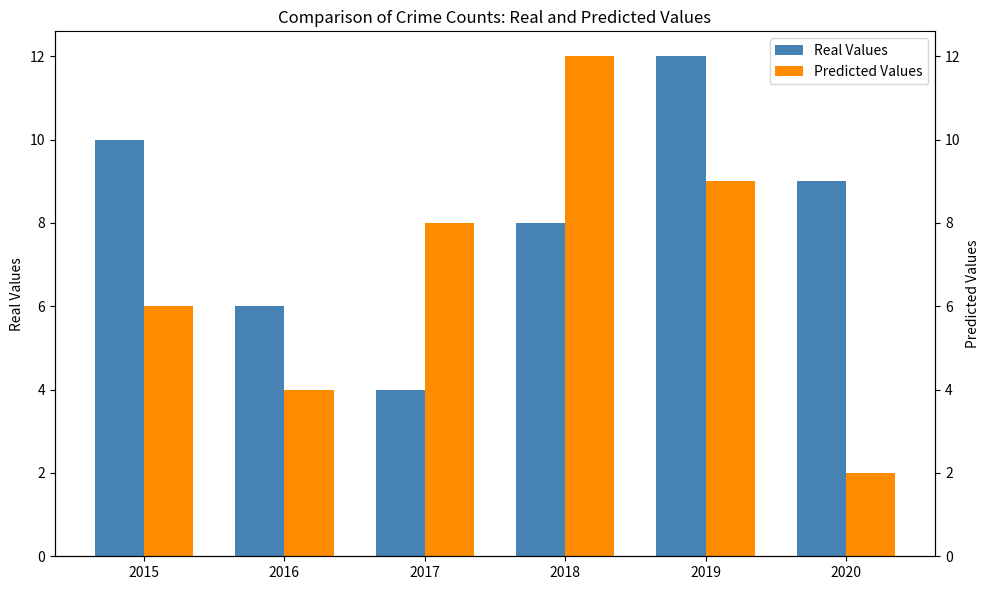

What is the total value across all series at 2017?

12